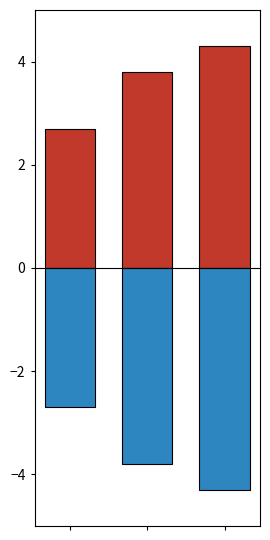

The value of positive at 0 is 2.7. True or false?

True